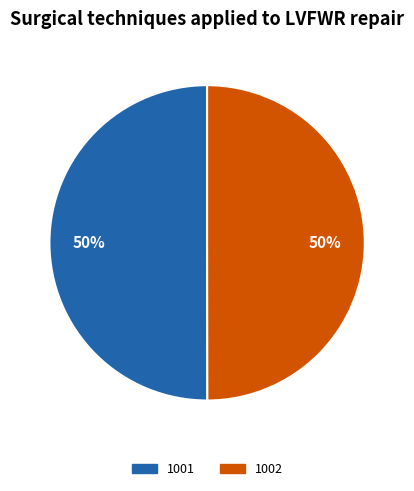

How many slices are in this pie chart?

2